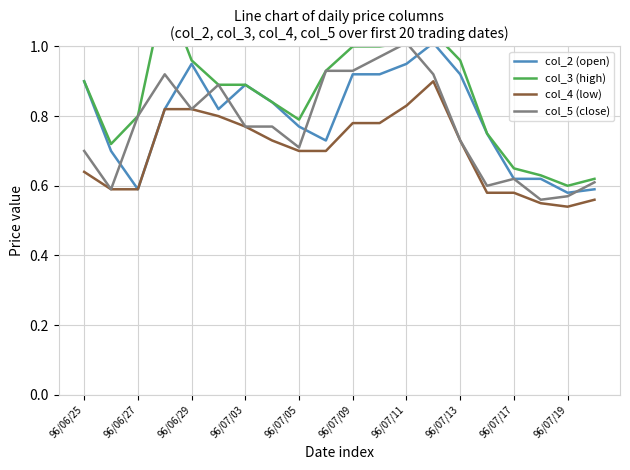

The col_2 (open) series shows 1.6 at 96/07/11. True or false?

False